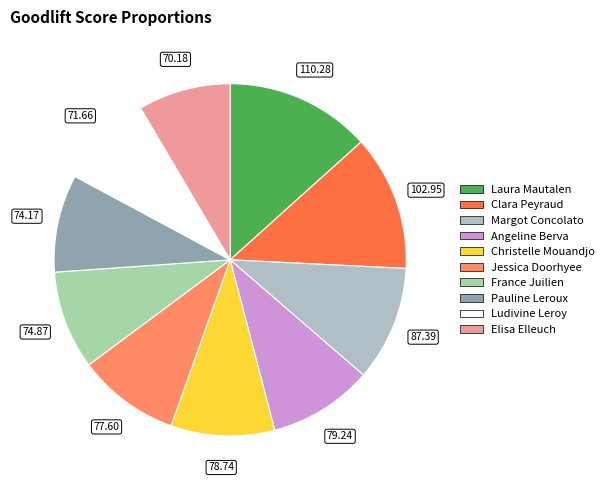

Count the number of slices in the pie.

10